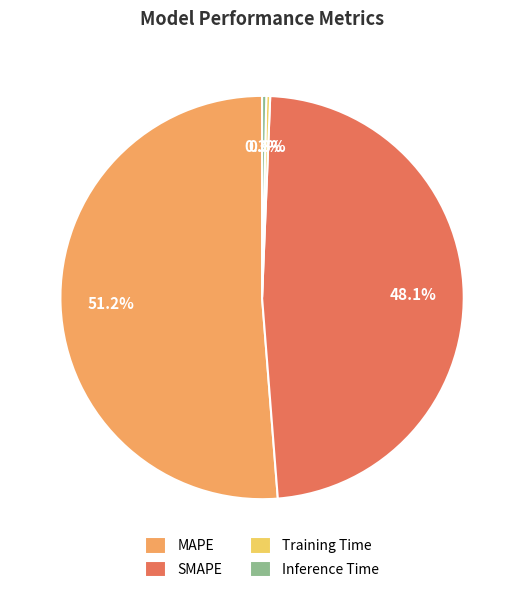

Which slice represents more than half of the pie?

MAPE